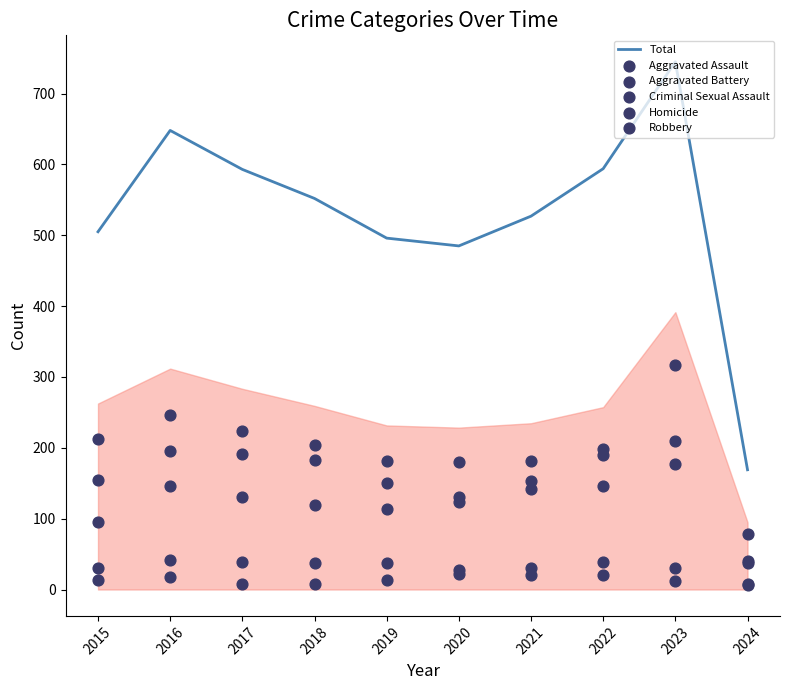

At which category is the sum across all series the highest?

2023